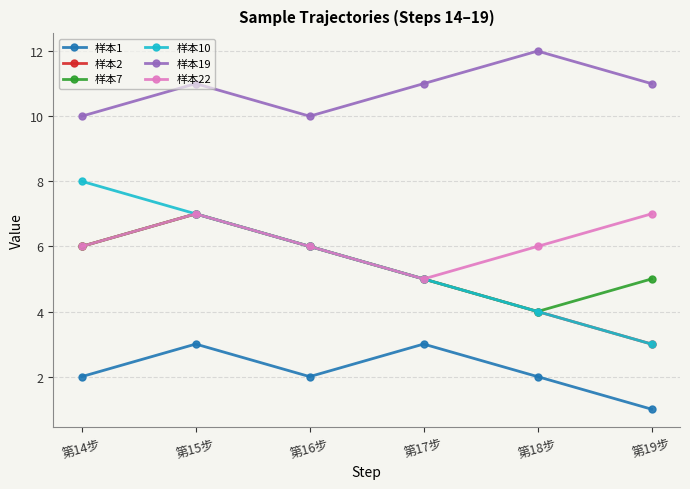

What are all the series names shown in the legend?

样本1, 样本2, 样本7, 样本10, 样本19, 样本22